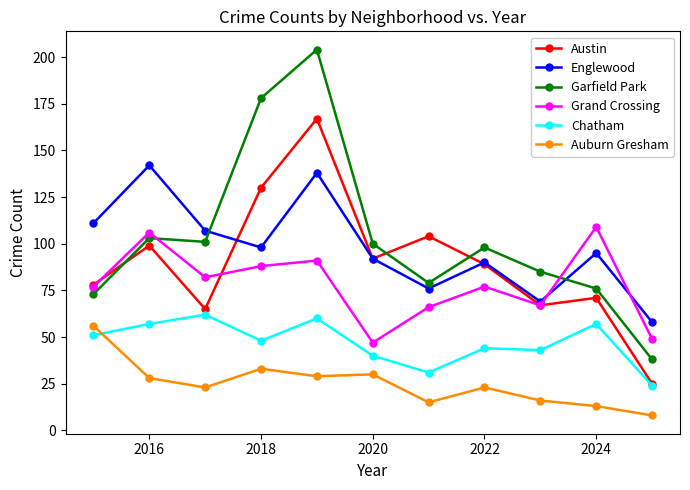

True or false: Grand Crossing and Chatham cross at least once.

False